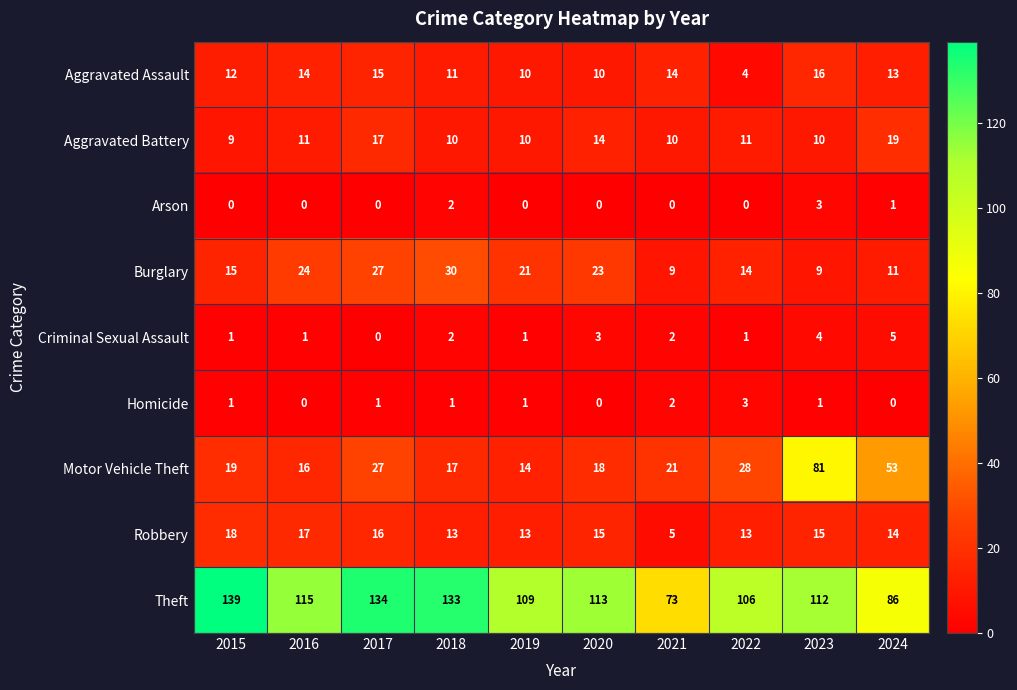

Rank the series at 2022 from highest to lowest value.

Theft, Motor Vehicle Theft, Burglary, Robbery, Aggravated Battery, Aggravated Assault, Homicide, Criminal Sexual Assault, Arson